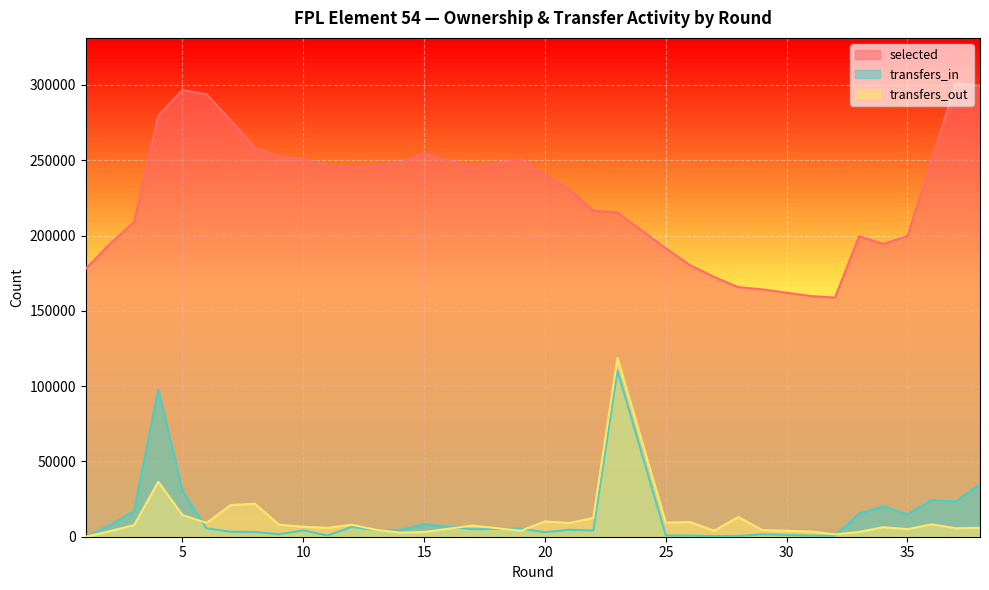

Does the chart display data point markers on the line(s)?

No